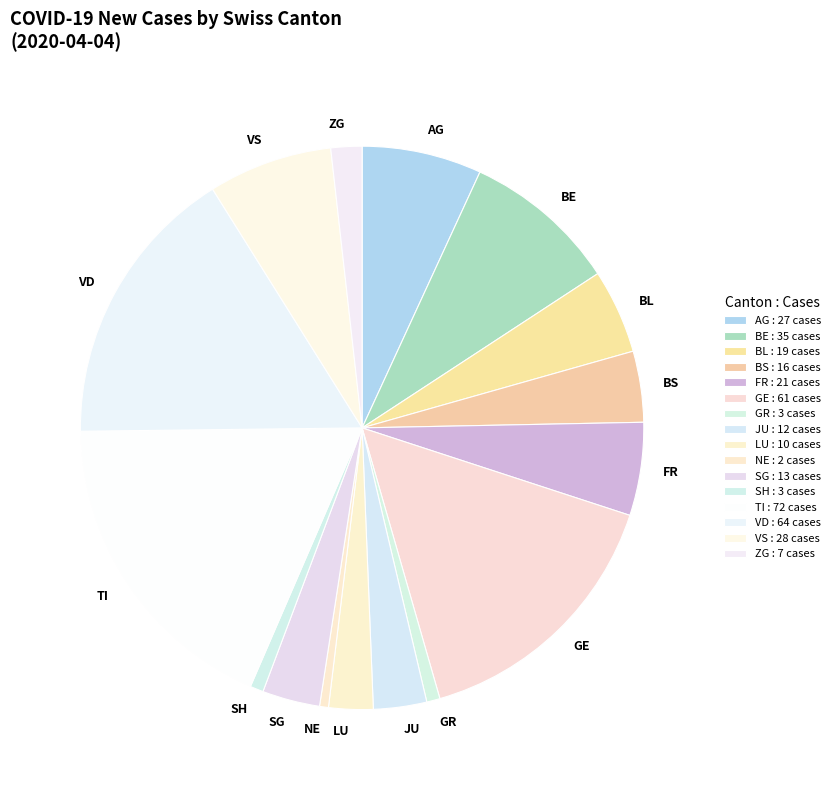

Do AG and NE together represent more than half of the pie?

No